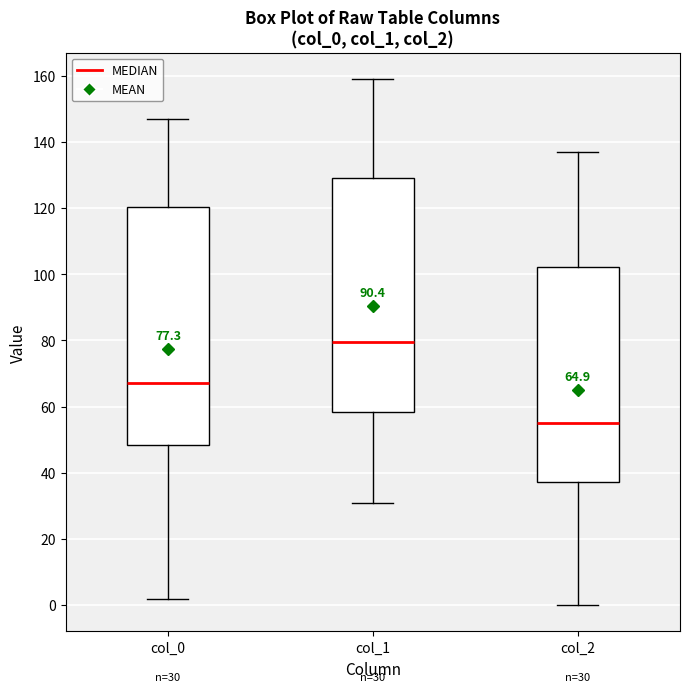

Which box has the highest median line?

col_1